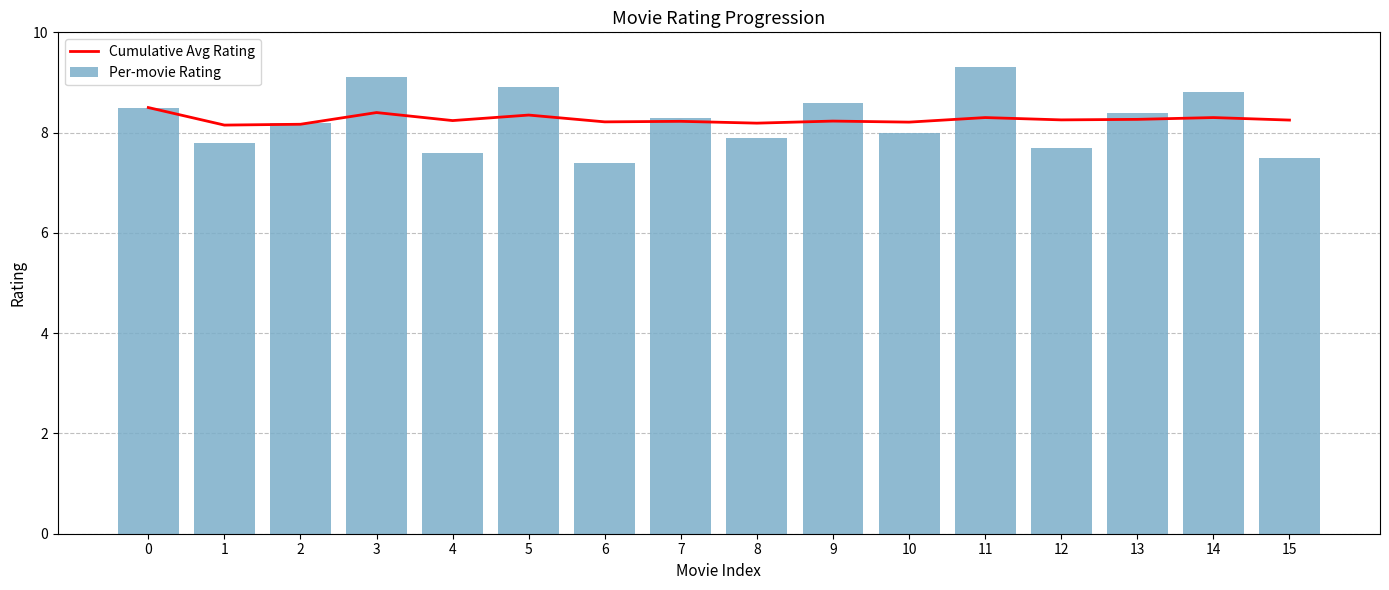

Is the value of Cumulative Avg Rating at 9 greater than the value of Per-movie Rating at 14?

No